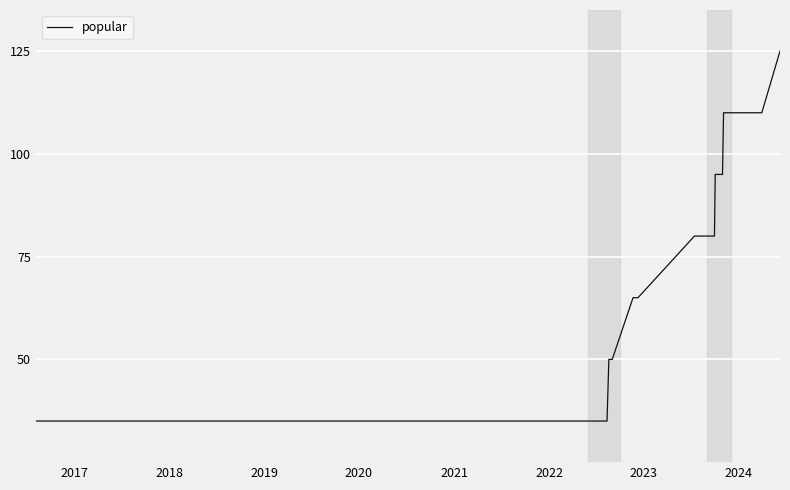

What is the smallest value displayed?

35